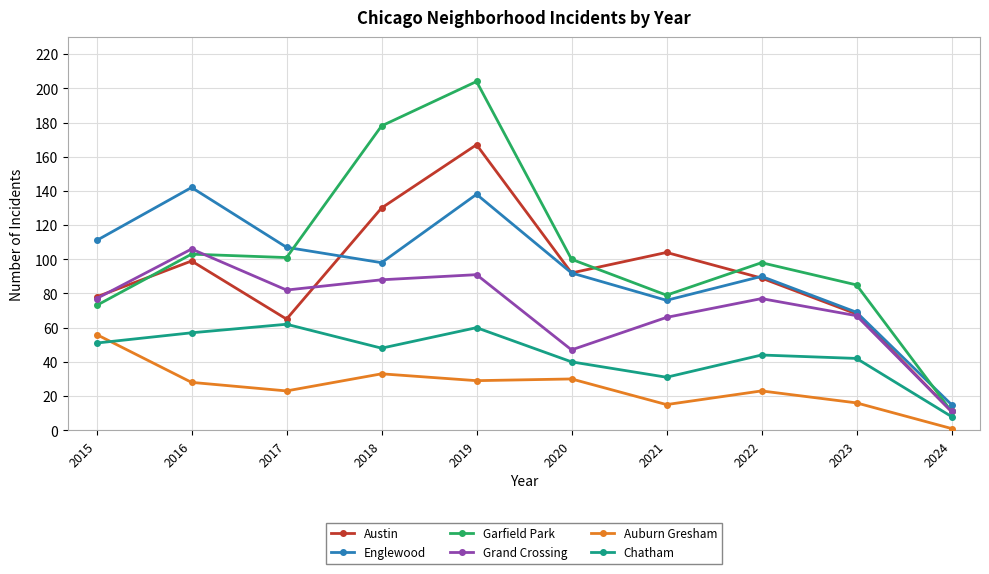

What is the sum of all Grand Crossing values?

712